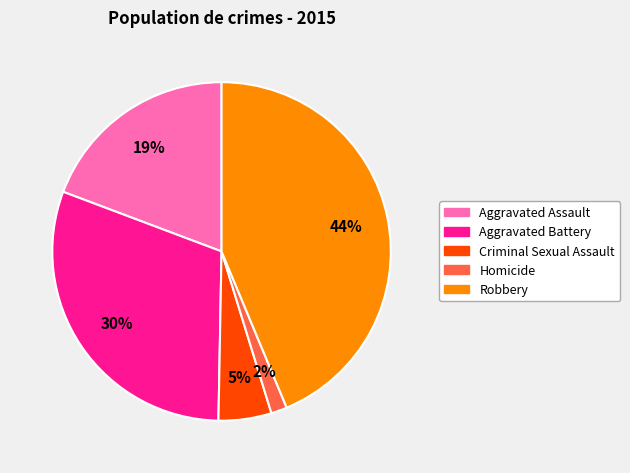

Rank the categories by value from lowest to highest.

Homicide, Criminal Sexual Assault, Aggravated Assault, Aggravated Battery, Robbery